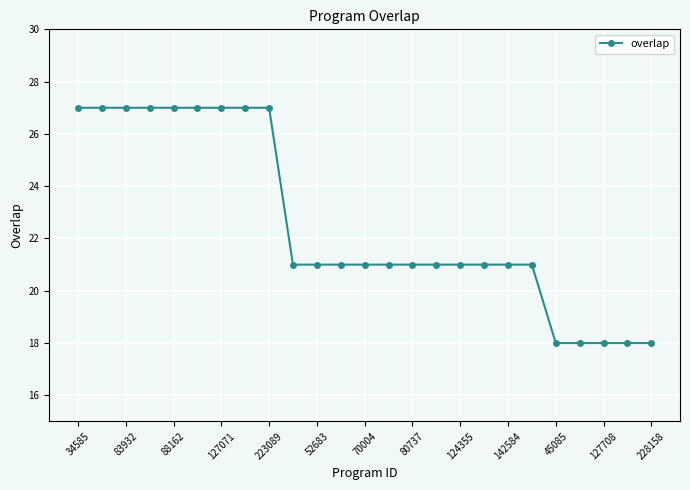

What is the maximum value shown in the chart?

27